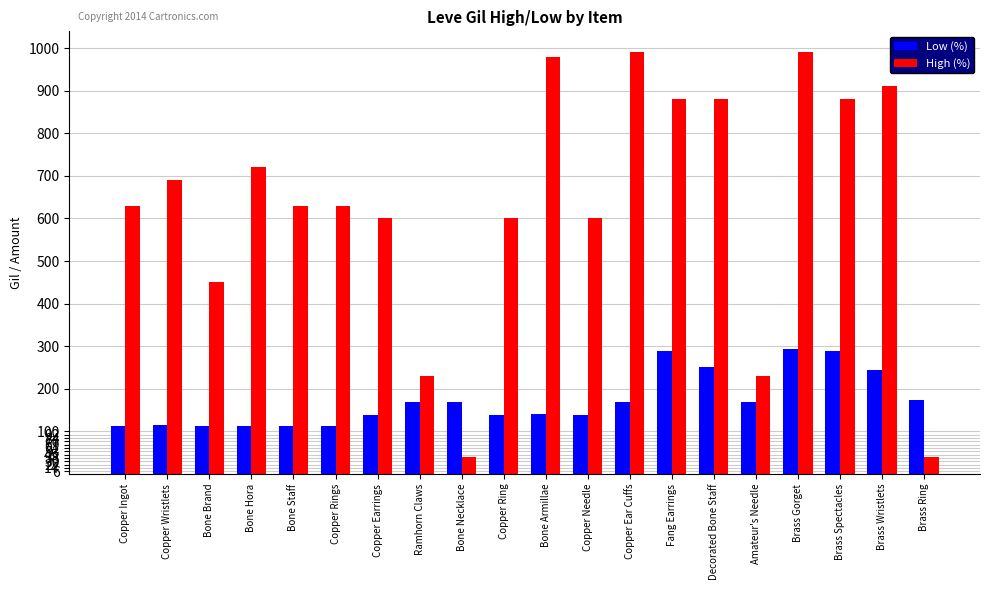

What is the greatest value displayed?

990